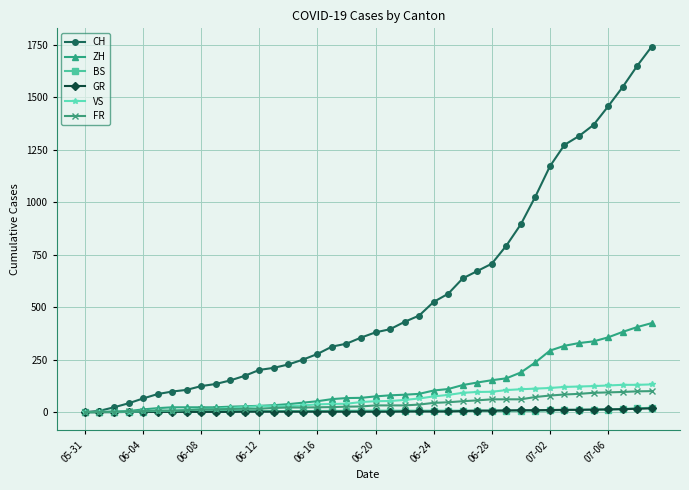

How many data points in ZH are less than 75?

20